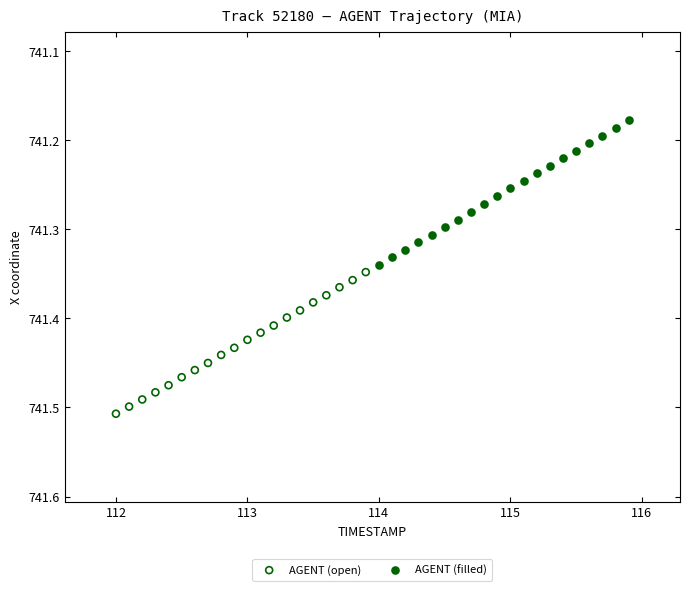

Which series has the widest spread of Y values?

AGENT (filled)